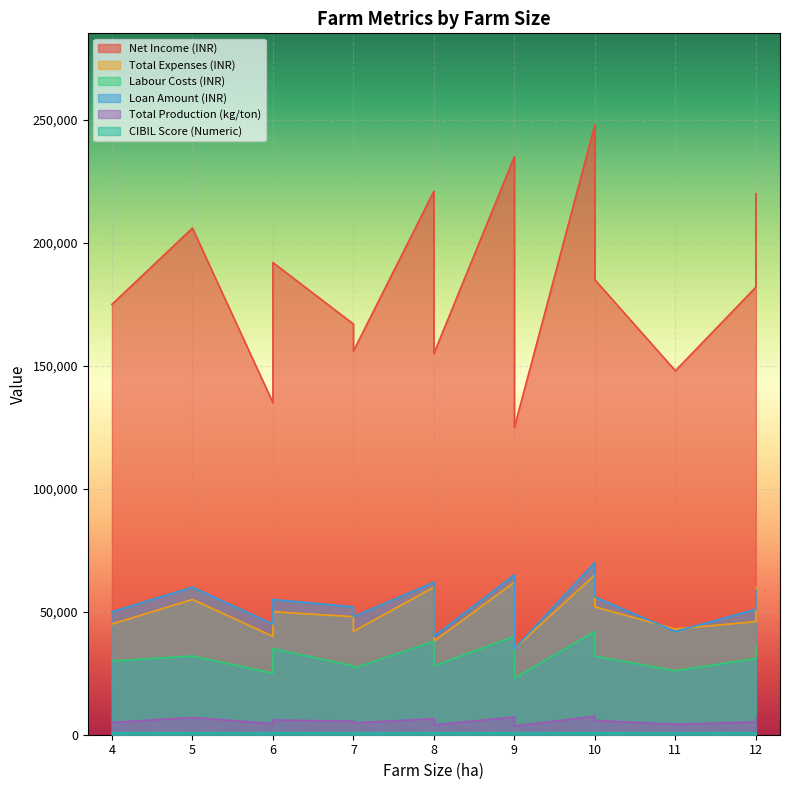

Reading right to left, list all the values displayed in this chart.

Net Income (INR): 220000	182000	148000	185000	248000	125000	235000	155000	221000	156000	167000	192000	135000	206000	175000
Total Expenses (INR): 60000	46000	43000	52000	65000	35000	62000	38000	60000	42000	48000	50000	40000	55000	45000
Labour Costs (INR): 36000	31000	26000	32000	42000	23000	40000	28000	38000	27000	28000	35000	25000	32000	30000
Loan Amount (INR): 59000	51000	42000	56000	70000	35000	65000	40000	62000	48000	52000	55000	45000	60000	50000
Total Production (kg/ton): 6800	5200	4200	5800	7500	3500	7200	4000	6500	4800	5500	6000	4500	7000	5000
CIBIL Score (Numeric): 720	700	670	690	750	620	730	660	710	640	670	700	650	720	680